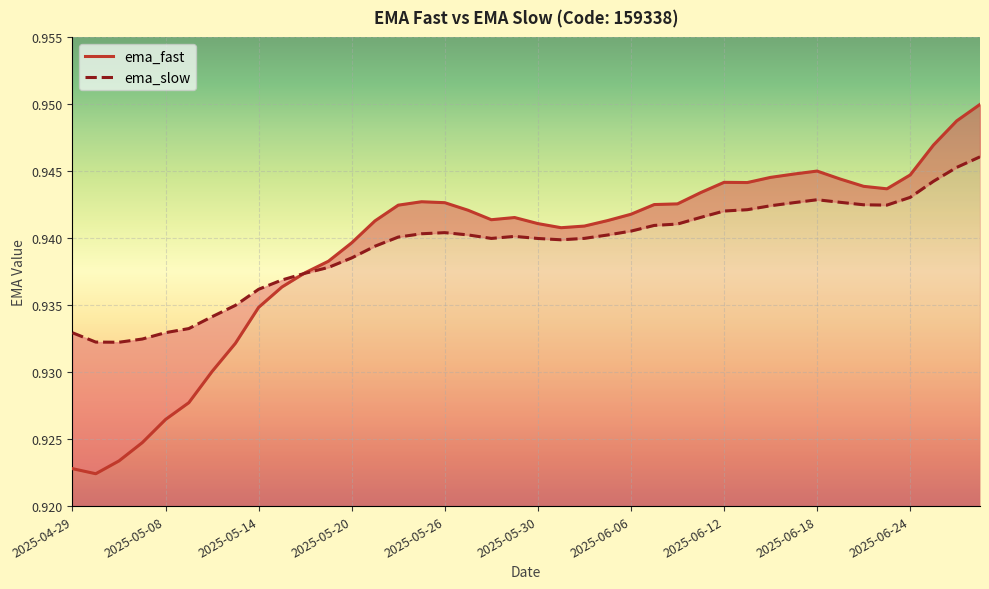

How many interior local valleys does the ema_slow series have?

4